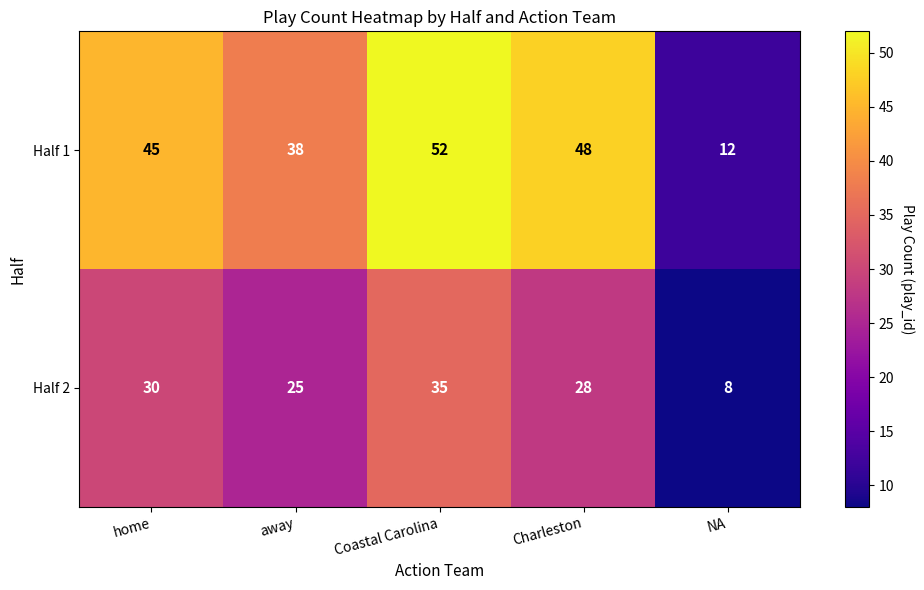

Where does the Half 2 series first go above 28?

home